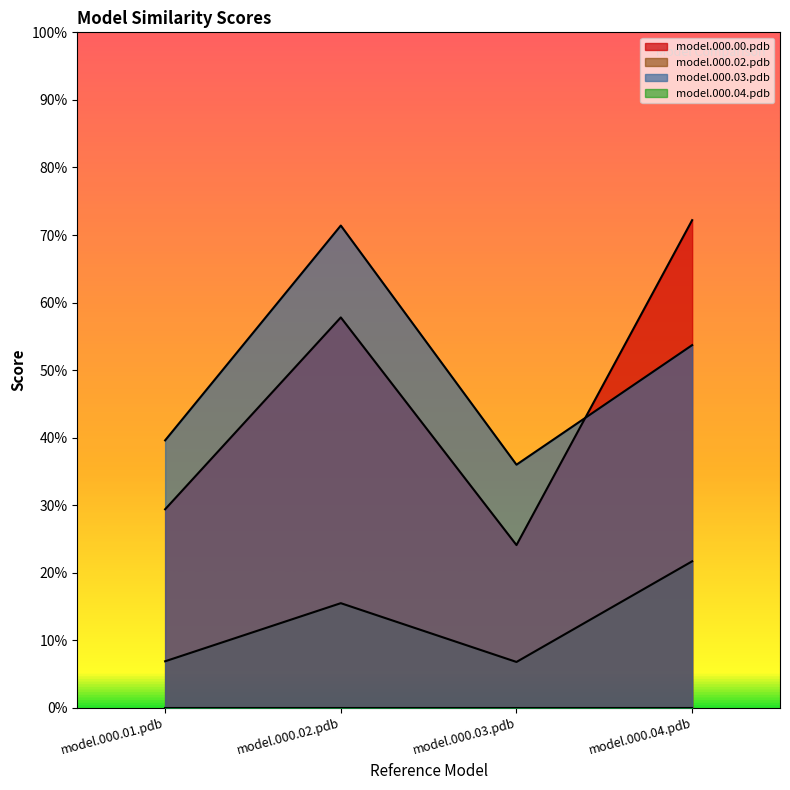

Between model.000.03.pdb and model.000.04.pdb, which series saw the biggest shift?

model.000.00.pdb